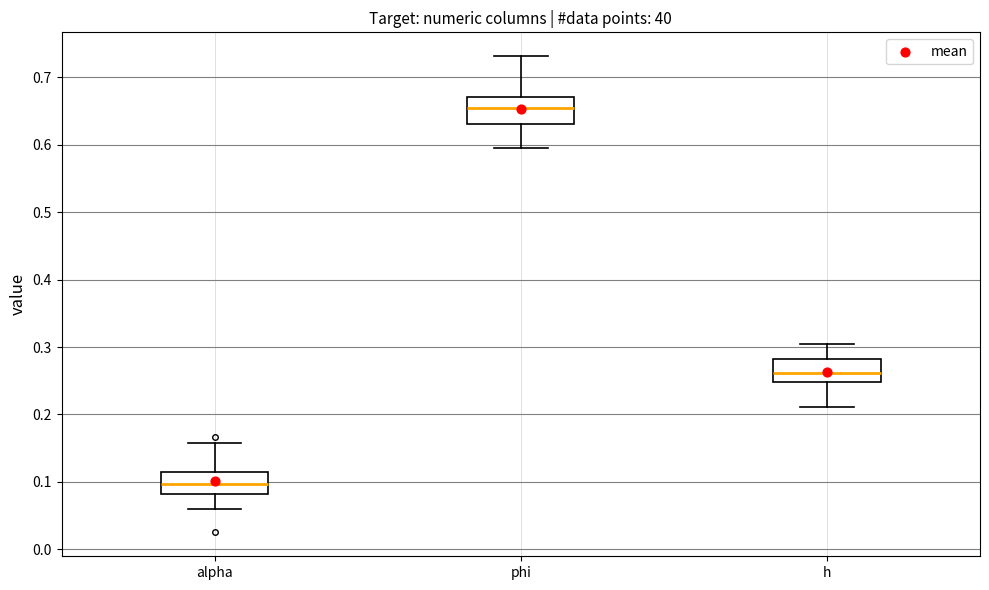

Where does the upper whisker of the box for alpha end on the y-axis? The values are not printed on the chart, so give them approximately, as read against the axis.

0.16